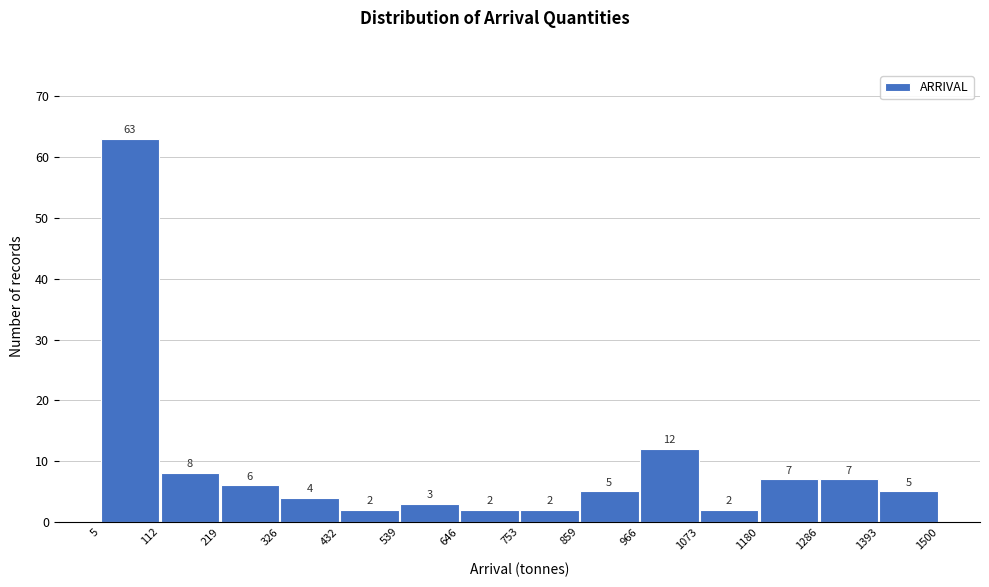

Over which range of the x-axis is the bar tallest?

5 to 112